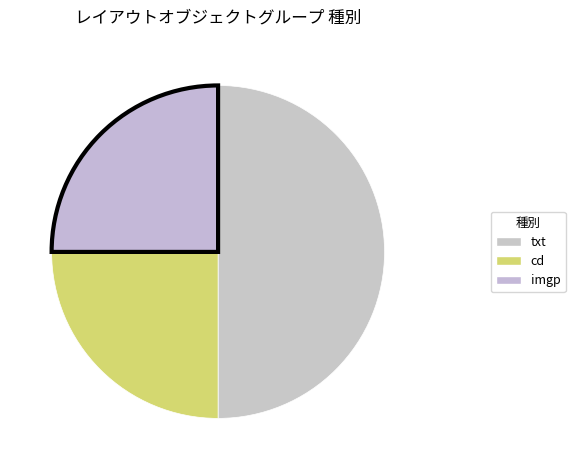

True or false: txt accounts for 50% of the total.

True